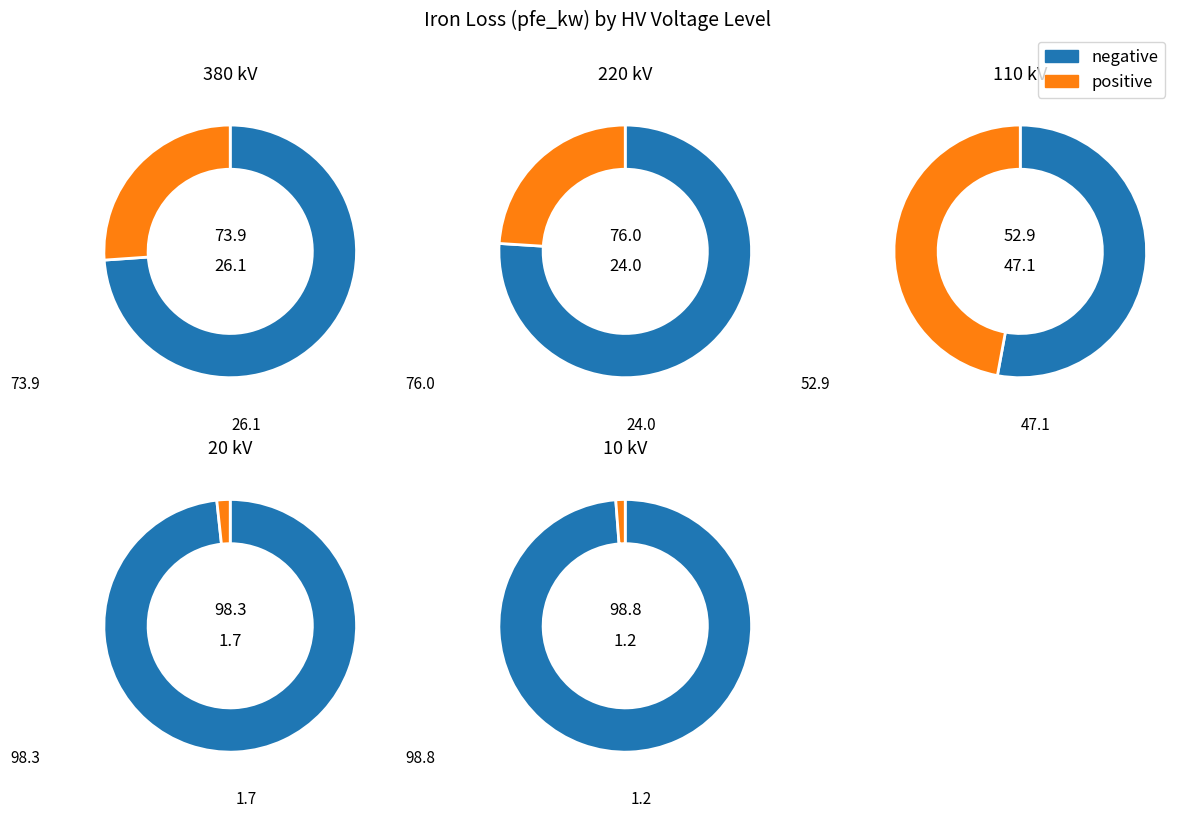

Combined, do 20 (0.4 MVA) and 110 (25 MVA 110/10) account for over 50%?

No